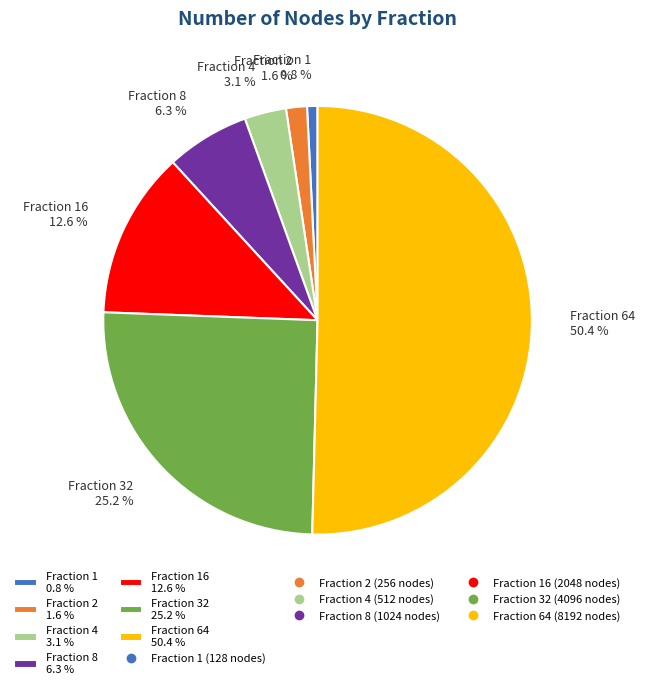

Which has a higher value, Fraction 8 6.3 % or Fraction 64 50.4 %?

Fraction 64 50.4 %